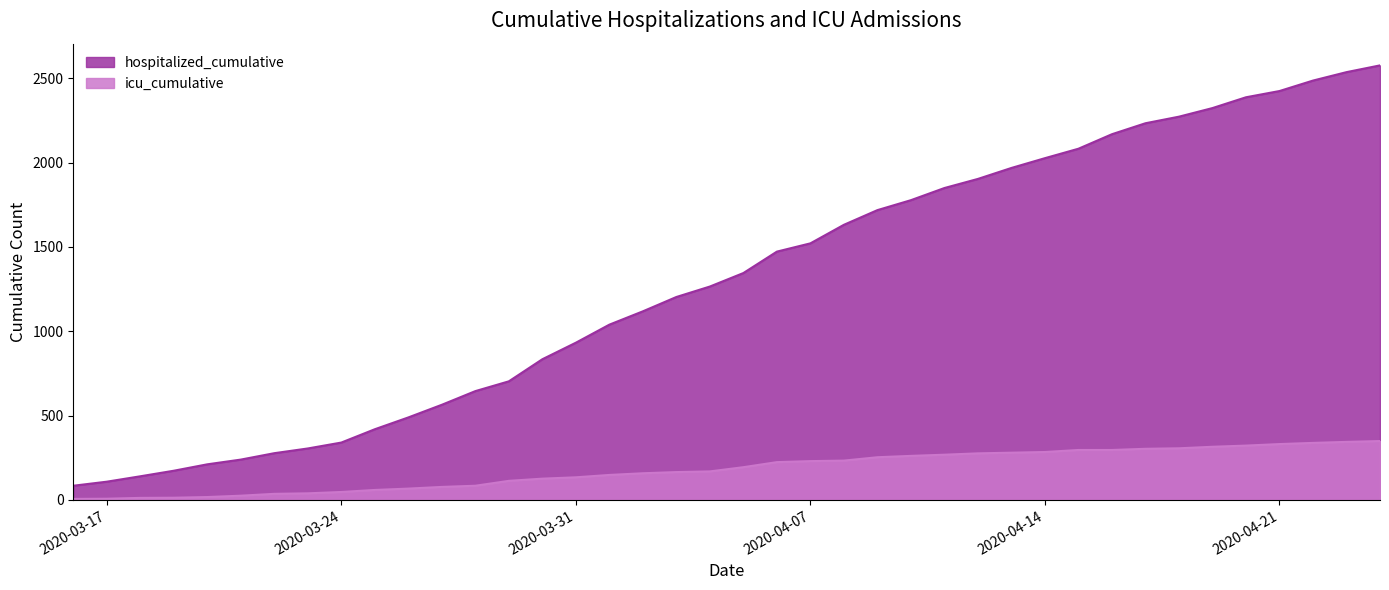

What is the total value across all series at 2020-03-28?

729